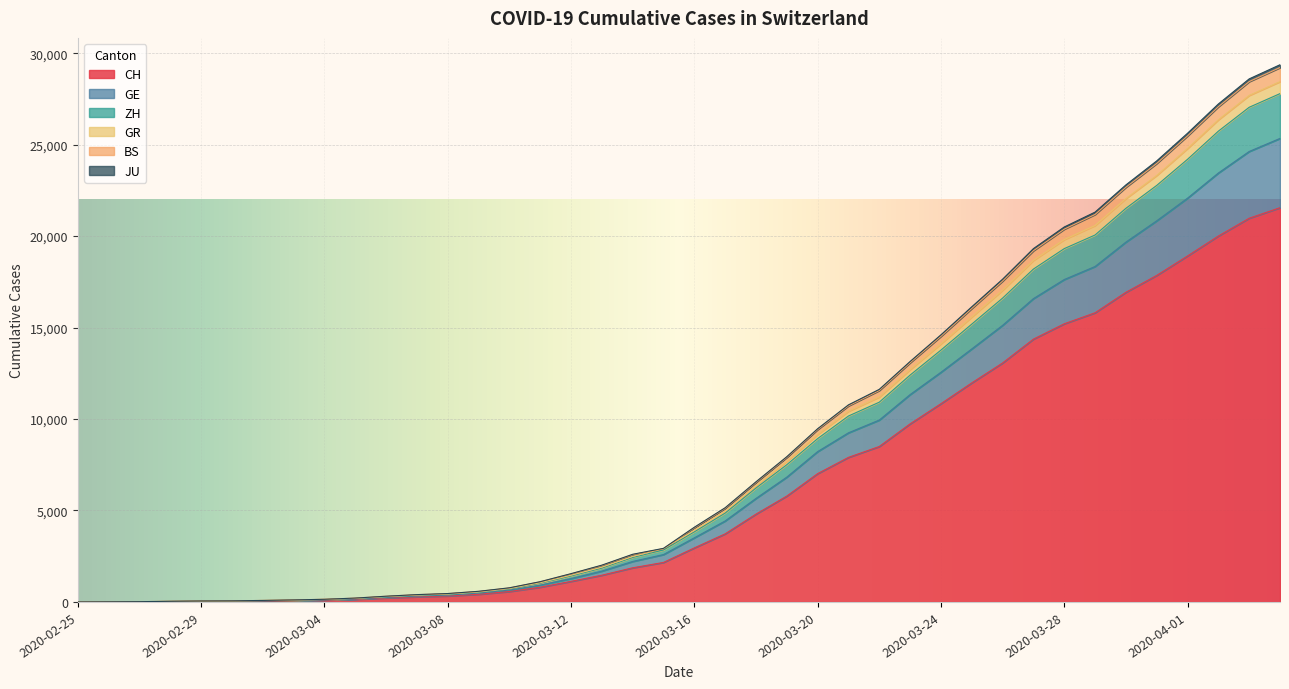

True or false: CH and JU cross at least once.

False